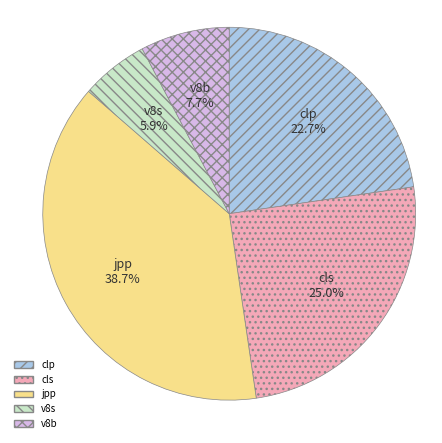

Approximately how many times larger is the value at v8b compared to v8s?

1.3